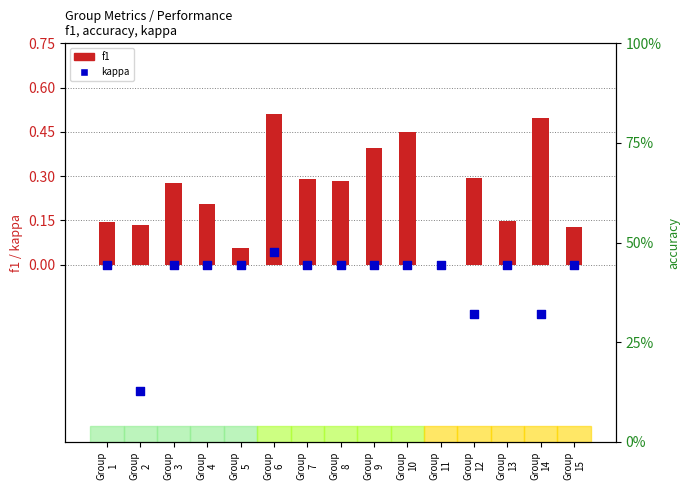

At how many categories does at least one series exceed 0?

14